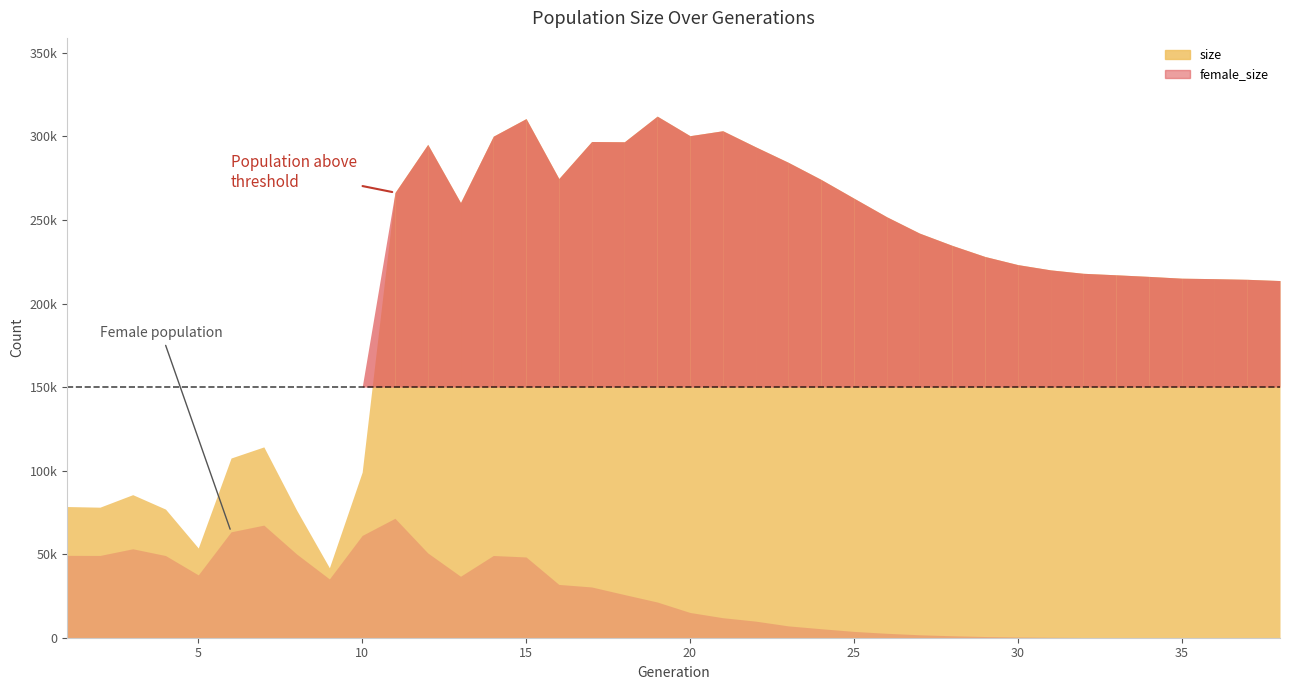

At 29, list the series in order from smallest to largest.

female_size, size